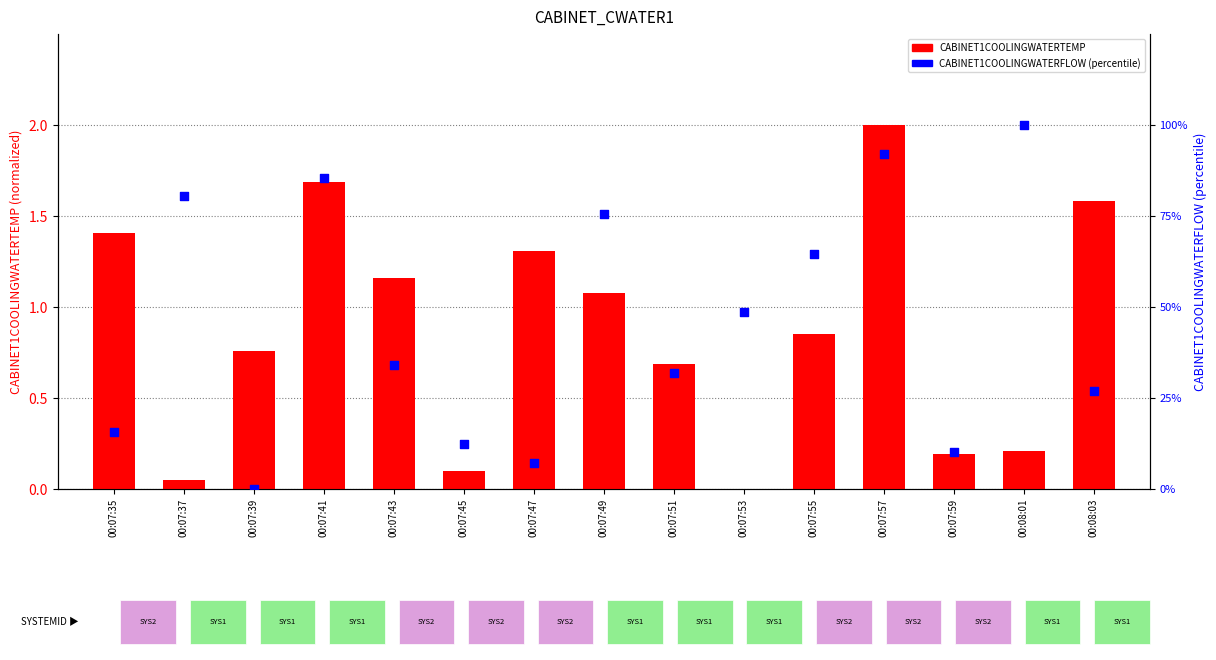

Which series has the largest total across all categories?

CABINET1COOLINGWATERFLOW